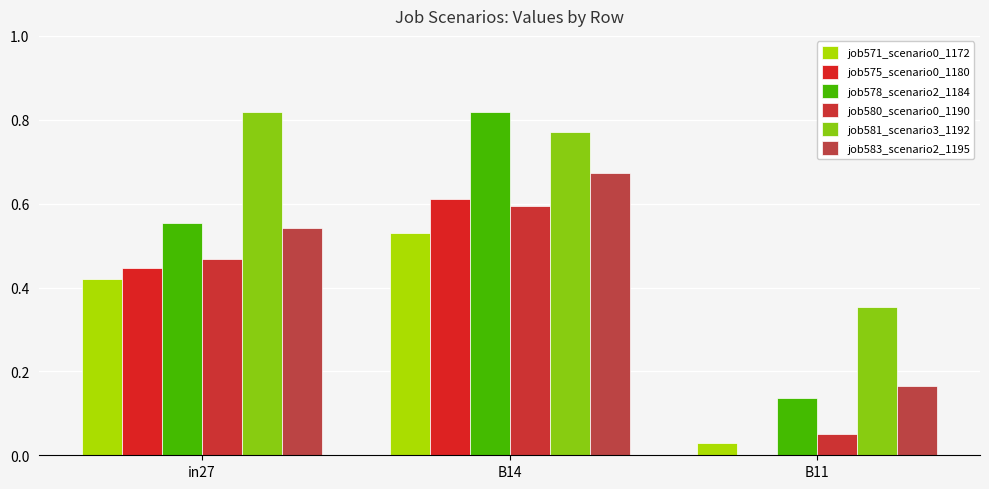

Reading right to left, list all the values displayed in this chart.

job571_scenario0_1172: 0.0	0.5	0.4
job575_scenario0_1180: 0.0	0.6	0.4
job578_scenario2_1184: 0.1	0.8	0.6
job580_scenario0_1190: 0.1	0.6	0.5
job581_scenario3_1192: 0.4	0.8	0.8
job583_scenario2_1195: 0.2	0.7	0.5